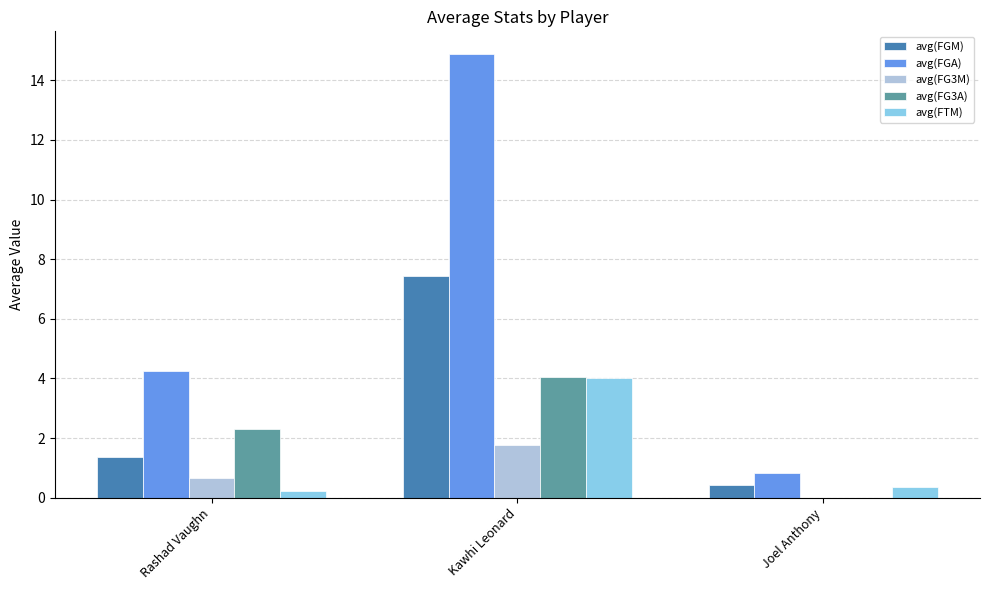

At which label is avg(FG3A) closest to 2?

Rashad Vaughn